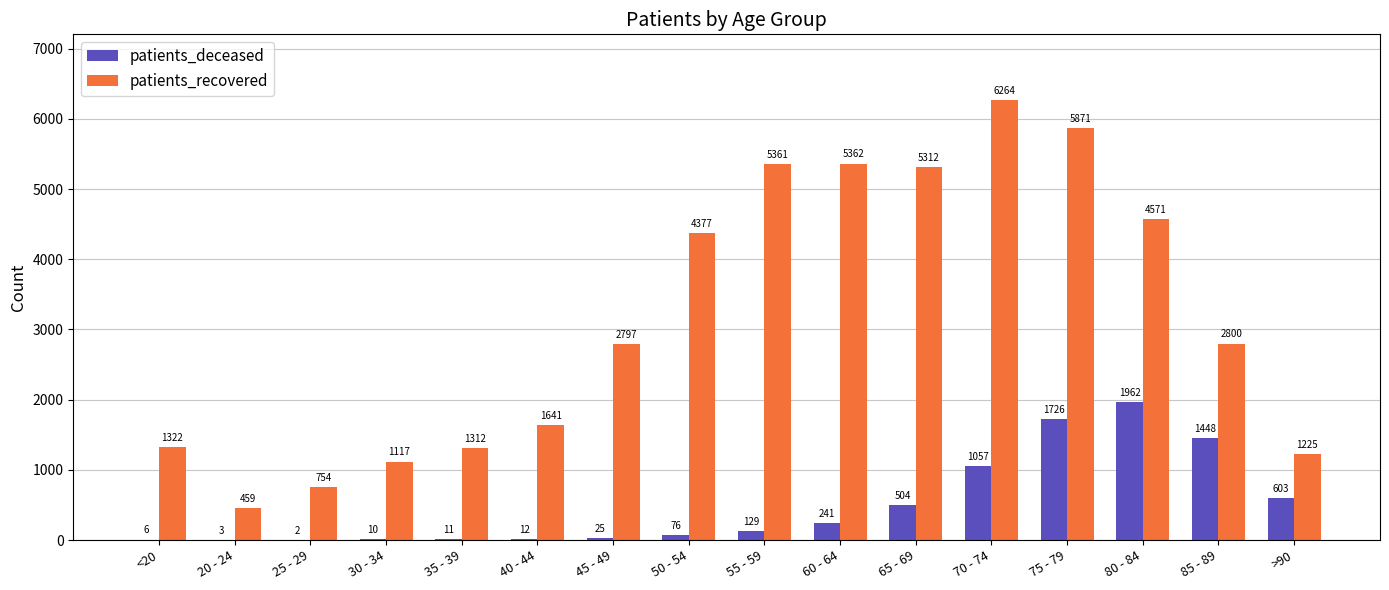

What are all the series names shown in the legend?

patients_deceased, patients_recovered